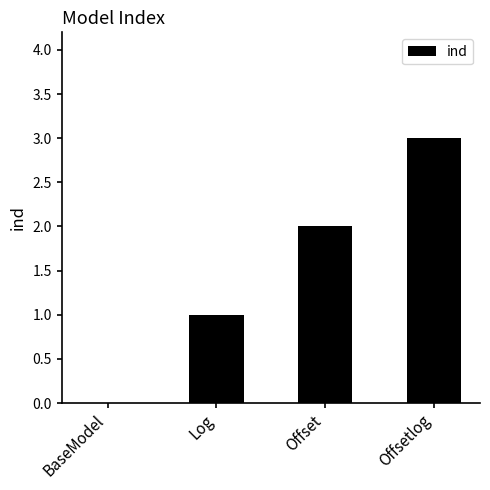

How many positive values are there?

3